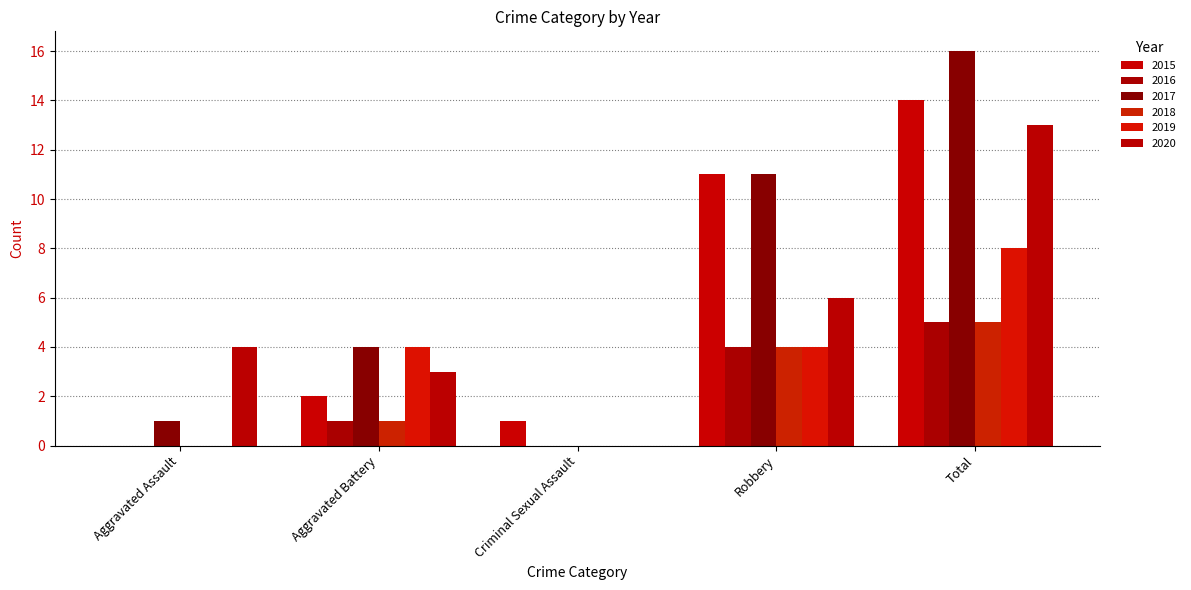

What is the difference between the maximum and second lowest values in the 2017 series?

15